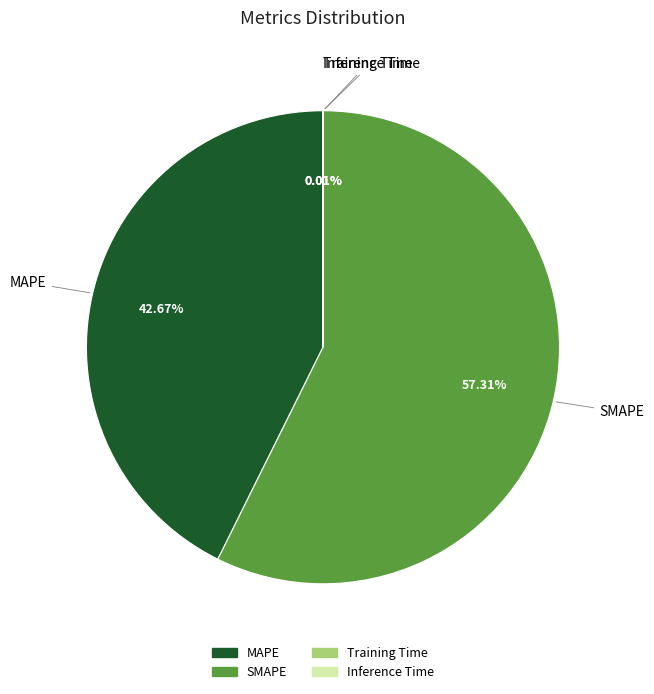

Which slice is the largest?

SMAPE